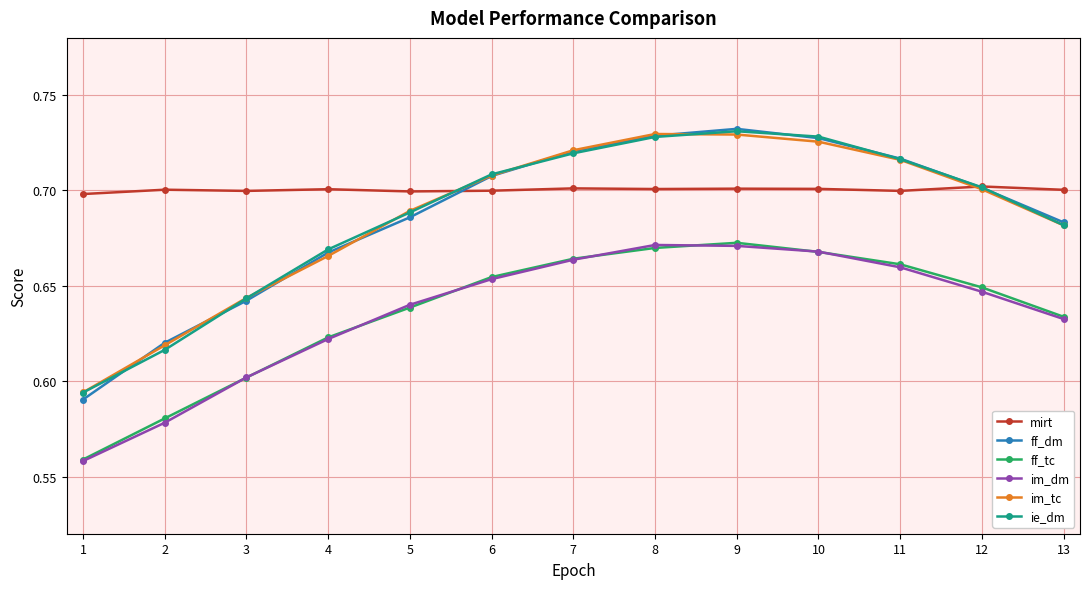

What is the sum of the im_tc values at 13 and 8?

1.4